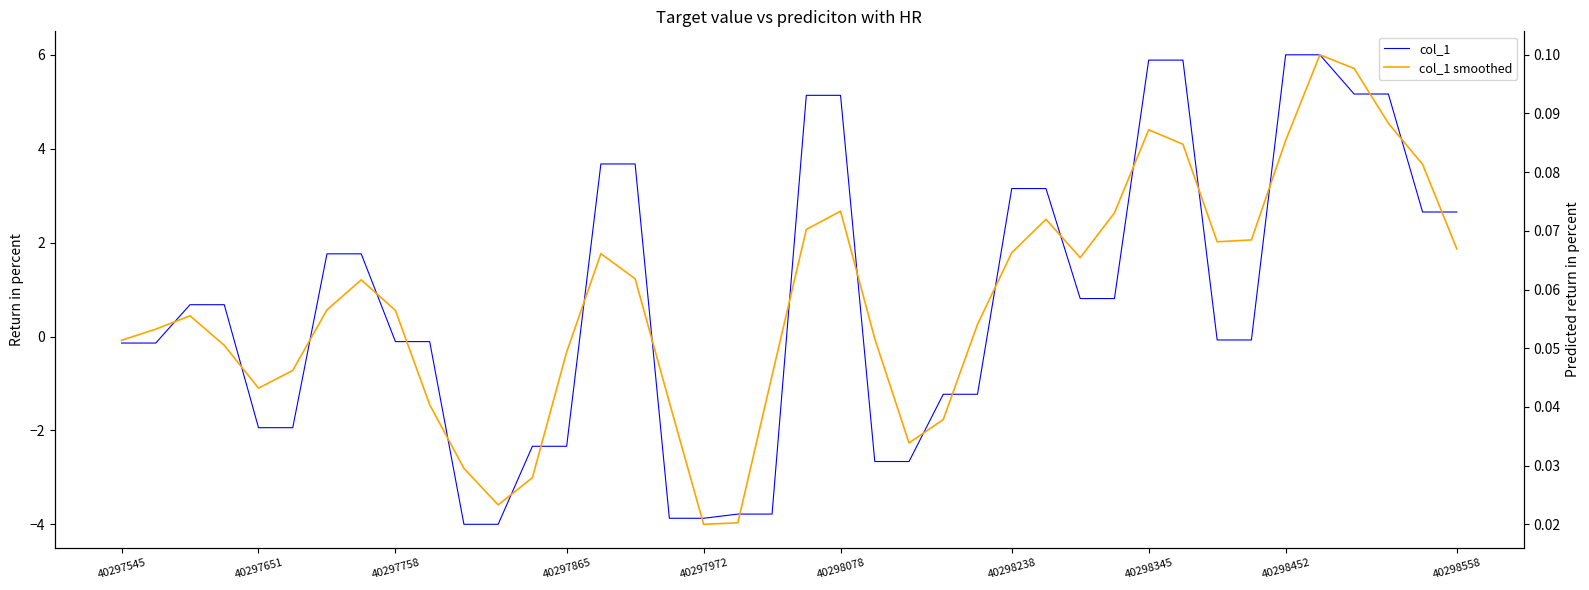

What is the difference between the col_1 values at 16 and 26?

7.0